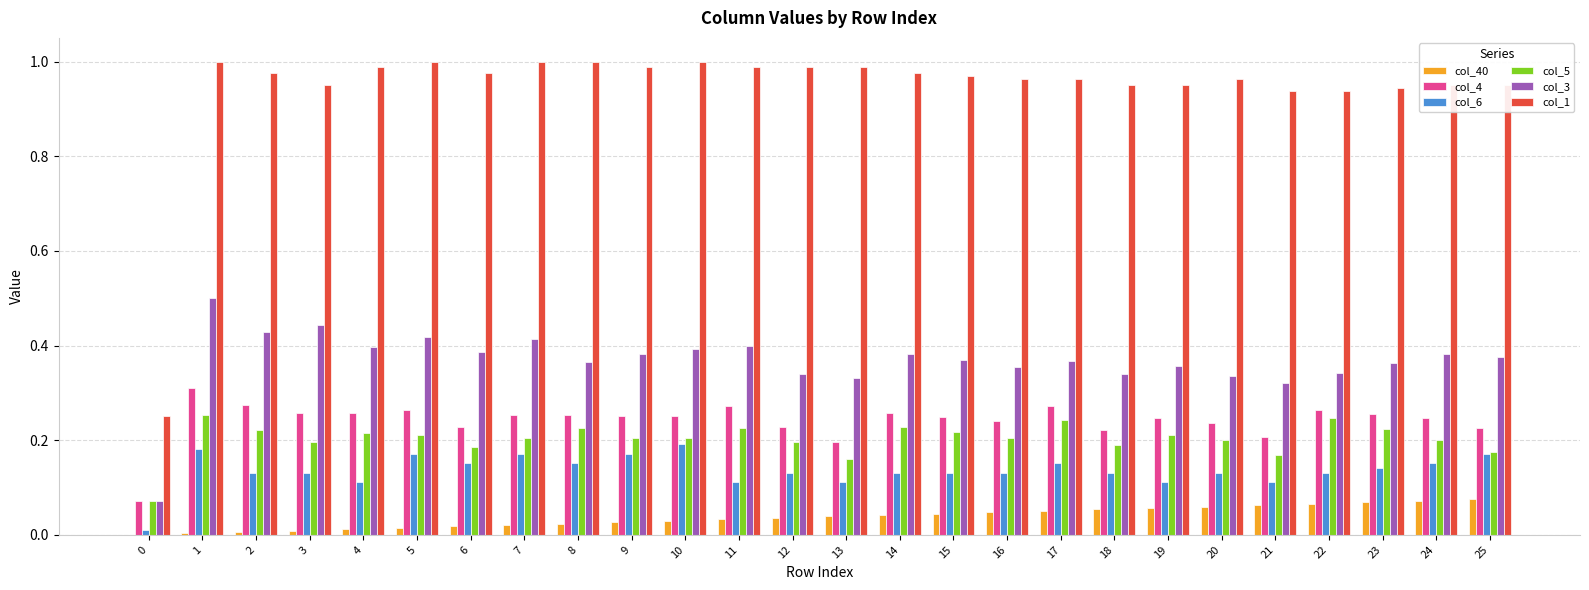

Are the bars horizontal?

No